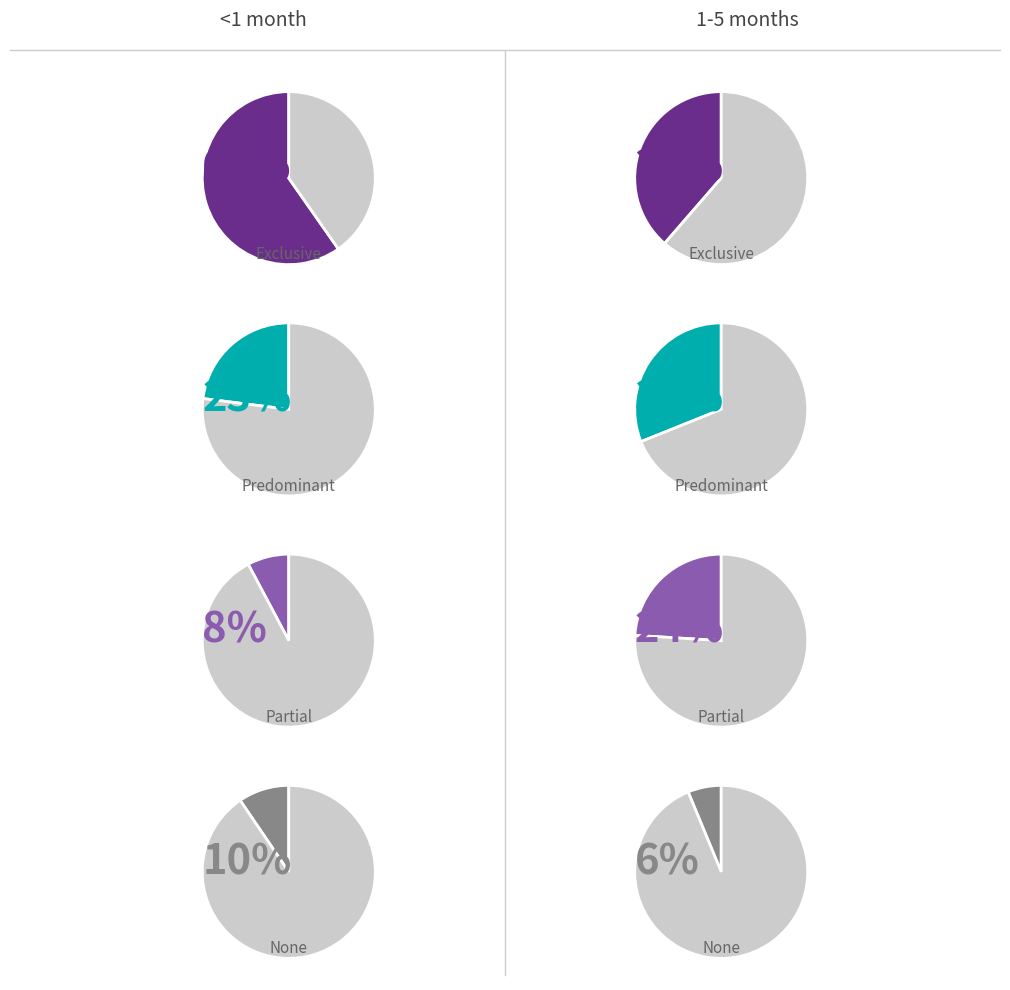

What is the smallest slice in the pie chart?

Partial